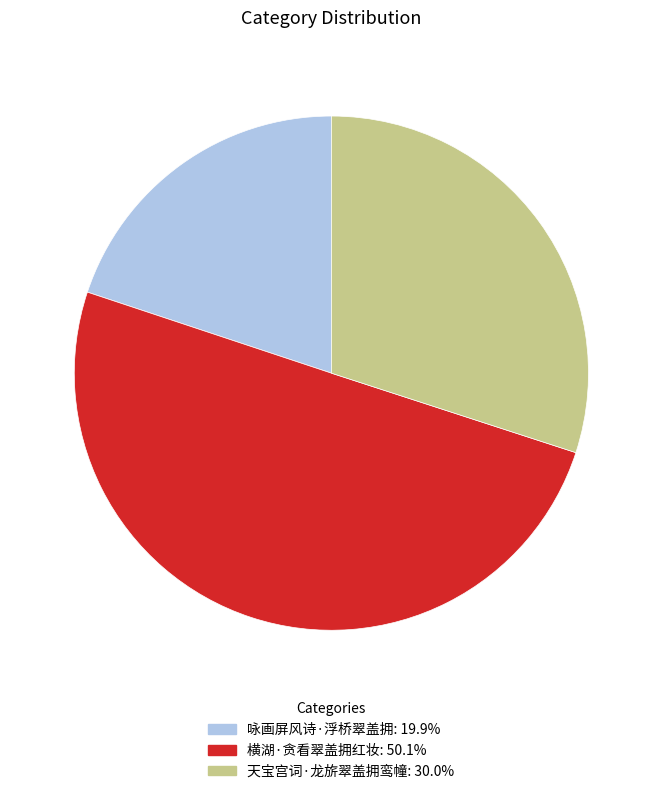

Does 天宝宫词·龙旂翠盖拥鸾幢: 30.0% account for over 50% of the chart?

No